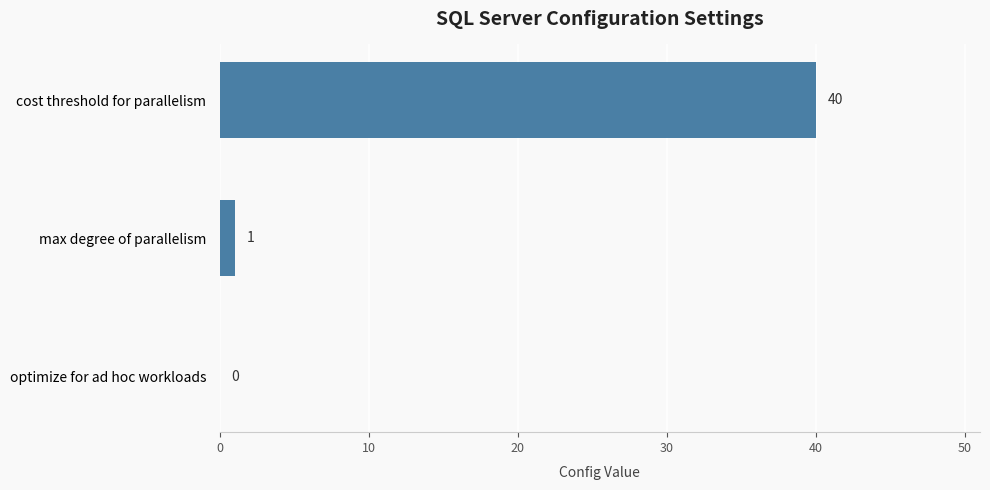

Where is the data nearest to the value 20?

max degree of parallelism